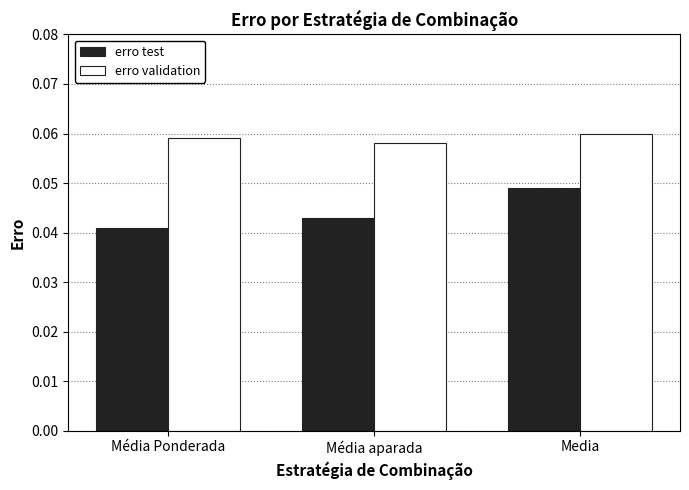

At Media, list the series in order from smallest to largest.

erro test, erro validation